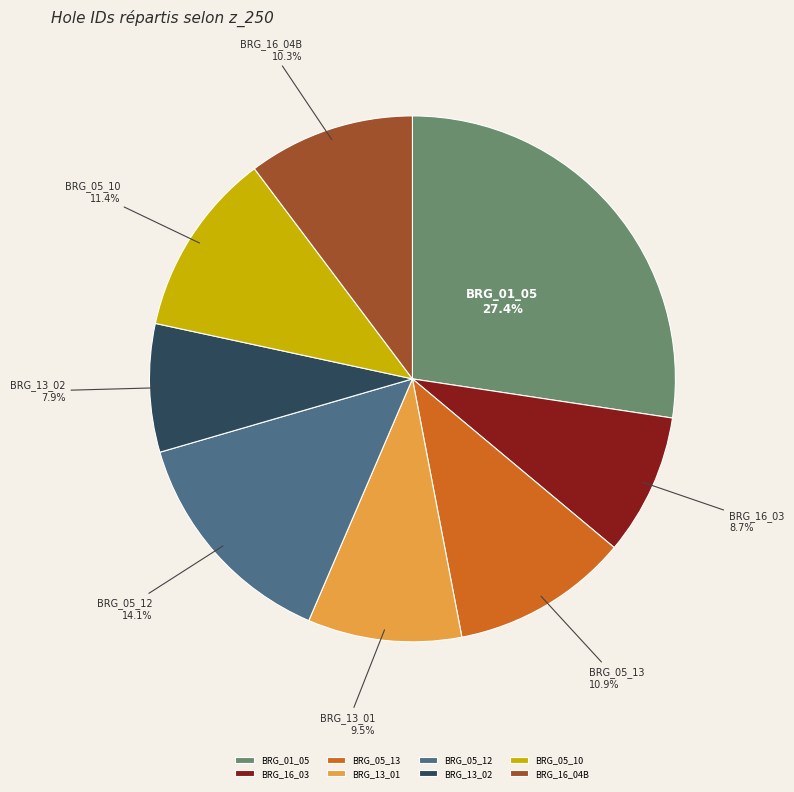

Is it true that BRG_16_03 is 9% of the pie?

True